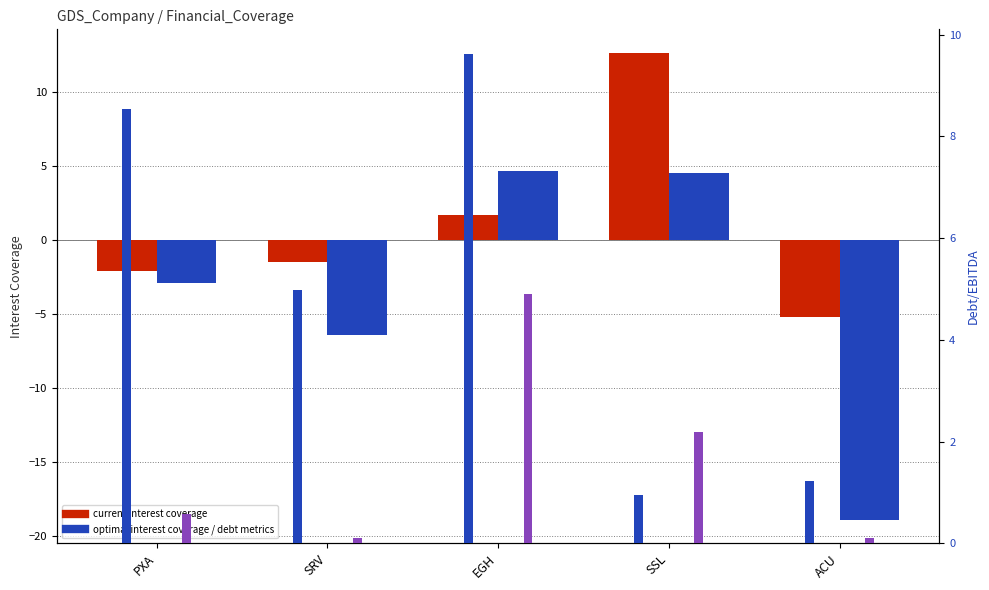

Which series has the largest range (max minus min)?

optimal_interest_coverage